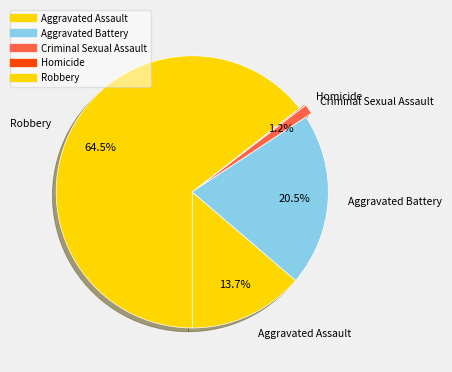

True or false: Aggravated Battery accounts for 21% of the total.

True